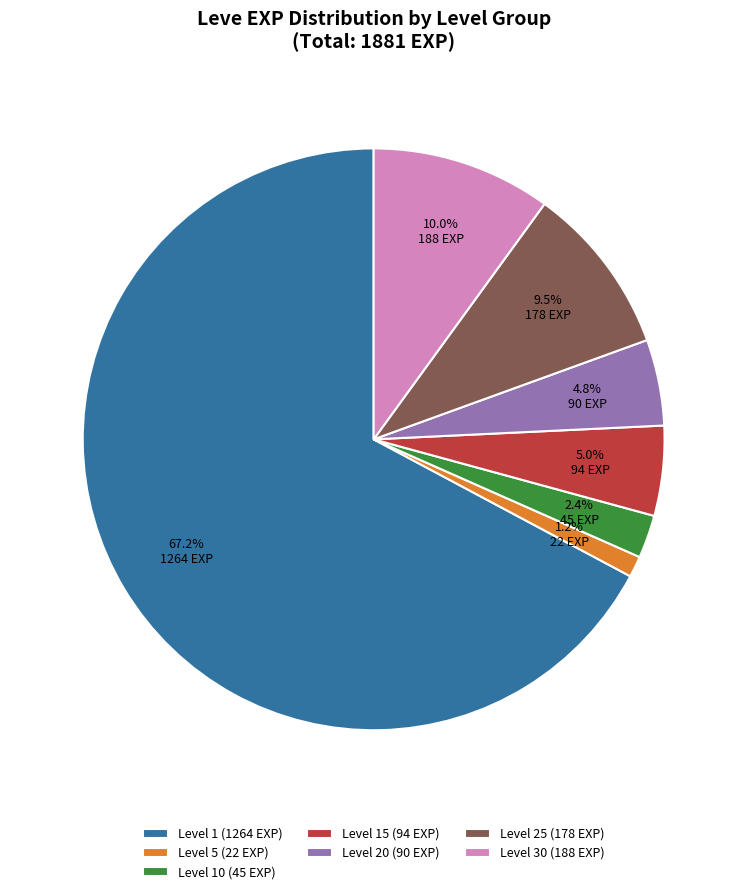

Is there a majority slice in this chart?

Yes